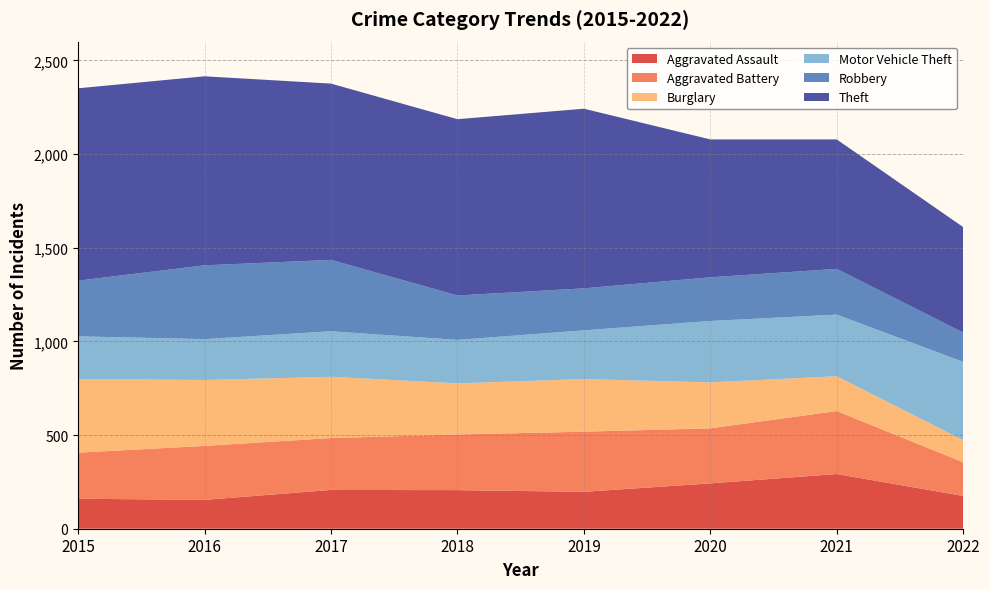

Reading right to left, what are all the values shown in this chart?

Aggravated Assault: 175	292	242	197	206	207	154	160
Aggravated Battery: 180	336	294	321	297	277	288	246
Burglary: 118	186	245	281	273	327	352	393
Motor Vehicle Theft: 418	329	328	260	232	243	218	228
Robbery: 156	244	233	224	237	381	394	297
Theft: 563	691	736	959	941	941	1009	1027